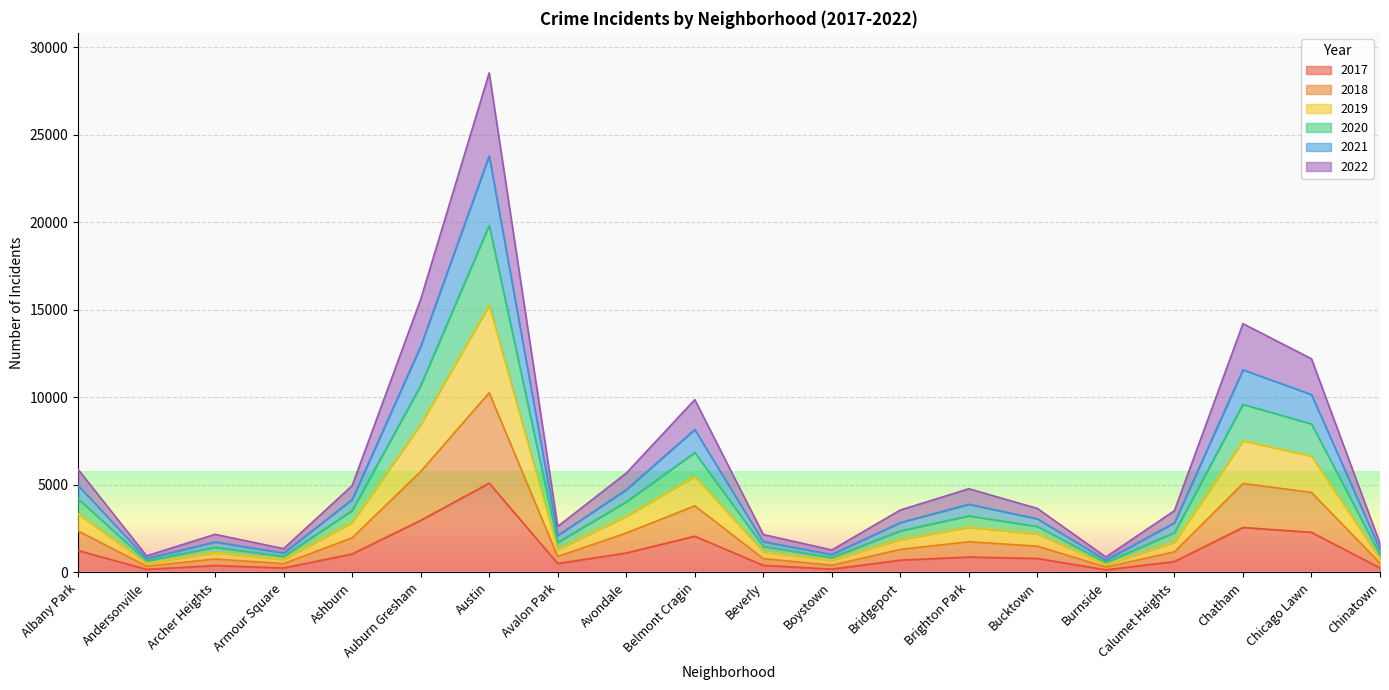

What is the difference between the highest and lowest values at Andersonville?

775